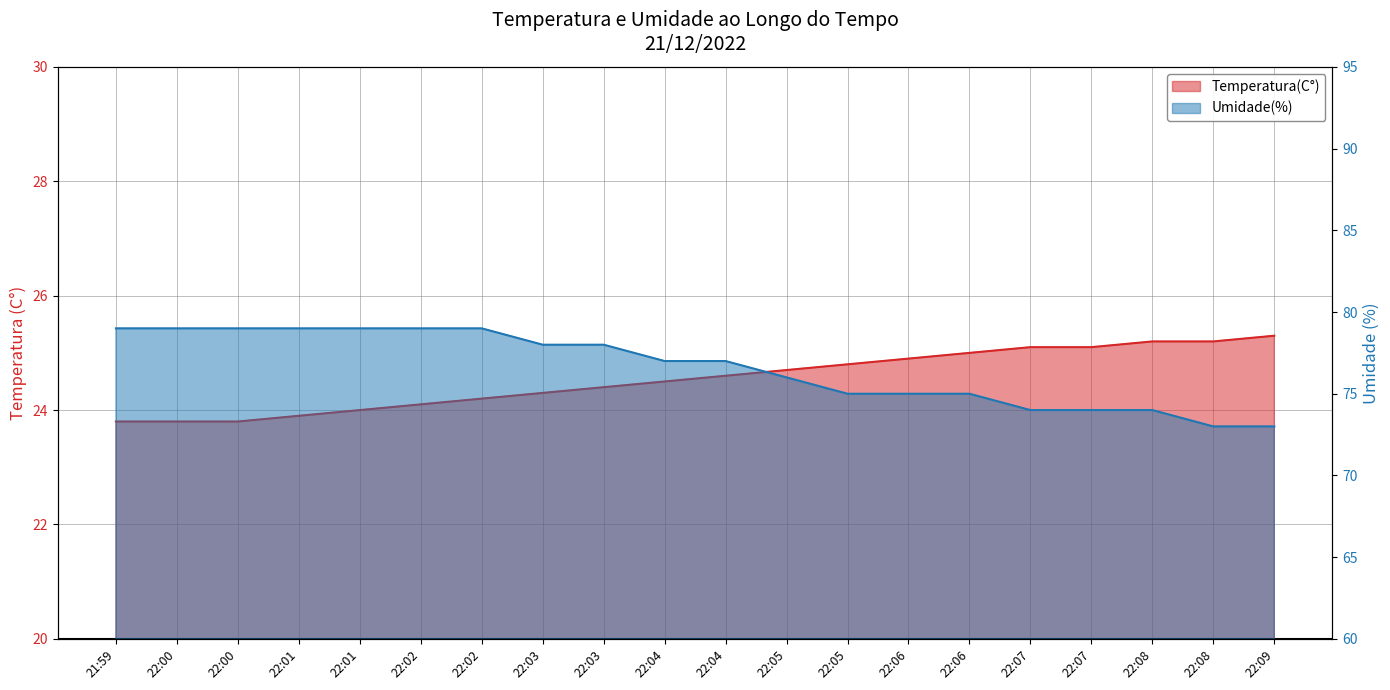

Which category has the lowest value across all series?

21:59